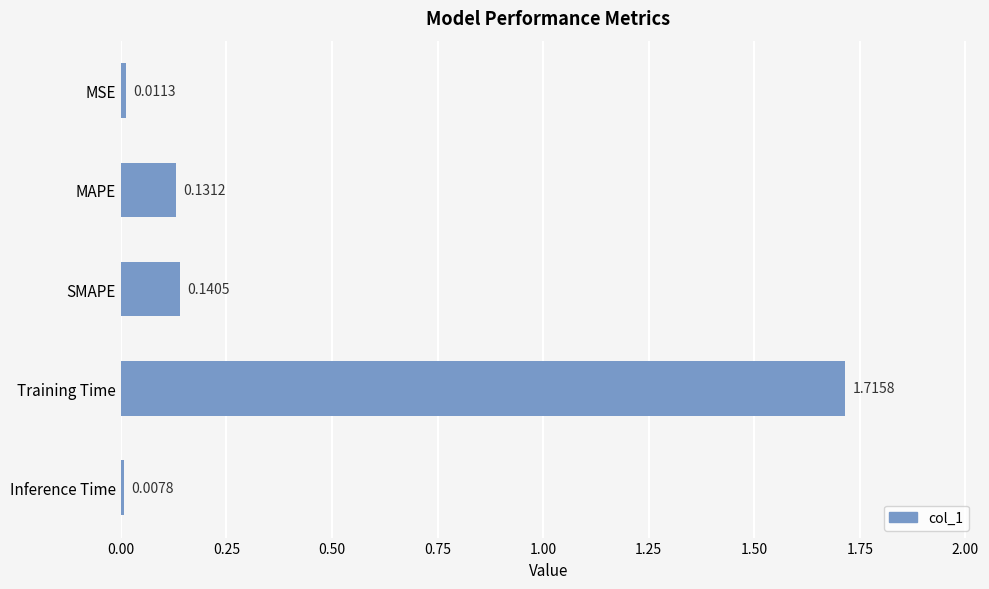

List the labels in order of value, smallest first.

Inference Time, MSE, MAPE, SMAPE, Training Time